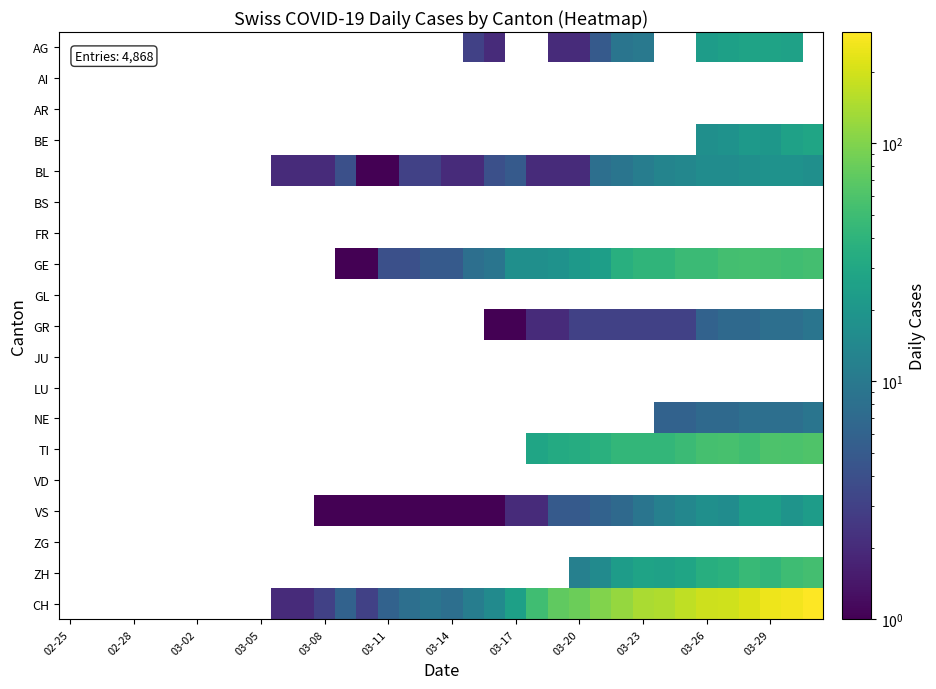

Reading right to left, what are all the values shown in this chart?

AG: 0	26	27	27	25	23	0	0	10	9	5	2	2	0	0	2	3	0	0	0	0	0	0	0	0	0	0	0	0	0	0	0	0	0	0	0
BE: 28	26	20	21	18	17	0	0	0	0	0	0	0	0	0	0	0	0	0	0	0	0	0	0	0	0	0	0	0	0	0	0	0	0	0	0
BL: 17	18	18	17	16	16	14	13	11	9	8	2	2	2	5	4	2	2	3	3	1	1	4	2	2	2	0	0	0	0	0	0	0	0	0	0
GE: 54	51	54	55	54	48	48	41	41	36	24	21	18	17	17	9	8	5	5	4	4	1	1	0	0	0	0	0	0	0	0	0	0	0	0	0
GR: 9	8	8	7	7	6	3	3	3	3	3	3	2	2	1	1	0	0	0	0	0	0	0	0	0	0	0	0	0	0	0	0	0	0	0	0
NE: 9	8	8	8	7	7	6	6	0	0	0	0	0	0	0	0	0	0	0	0	0	0	0	0	0	0	0	0	0	0	0	0	0	0	0	0
TI: 61	59	60	51	56	55	48	43	43	43	37	34	32	28	0	0	0	0	0	0	0	0	0	0	0	0	0	0	0	0	0	0	0	0	0	0
VS: 23	19	24	23	16	17	14	12	9	7	6	5	5	2	2	1	1	1	1	1	1	1	1	1	0	0	0	0	0	0	0	0	0	0	0	0
ZH: 54	50	42	46	38	35	28	26	27	23	15	12	0	0	0	0	0	0	0	0	0	0	0	0	0	0	0	0	0	0	0	0	0	0	0	0
CH: 293	266	255	219	194	188	171	149	141	120	99	82	74	51	25	15	11	8	9	8	6	3	6	3	2	2	0	0	0	0	0	0	0	0	0	0